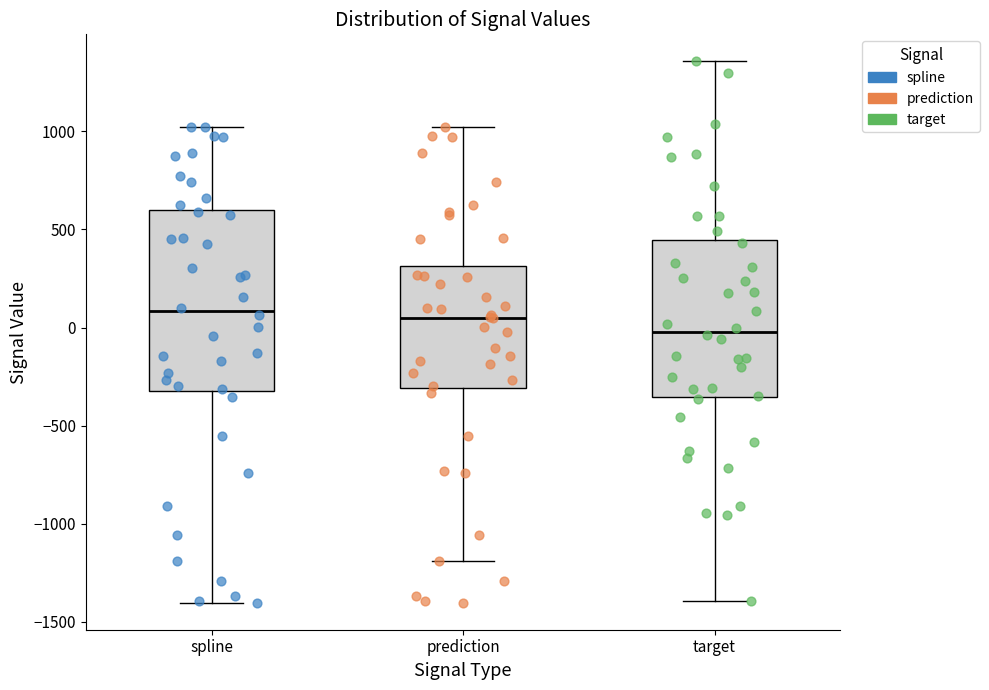

Reading left to right, read every box against the y-axis: the position of its median line, the range the box covers, and the ends of its whiskers. The values are not printed on the chart, so give them approximately, as read against the axis.

spline: median 100, box -300 to 600, whiskers -1400 to 1000
prediction: median 50, box -300 to 300, whiskers -1200 to 1000
target: median 0, box -350 to 450, whiskers -1400 to 1350